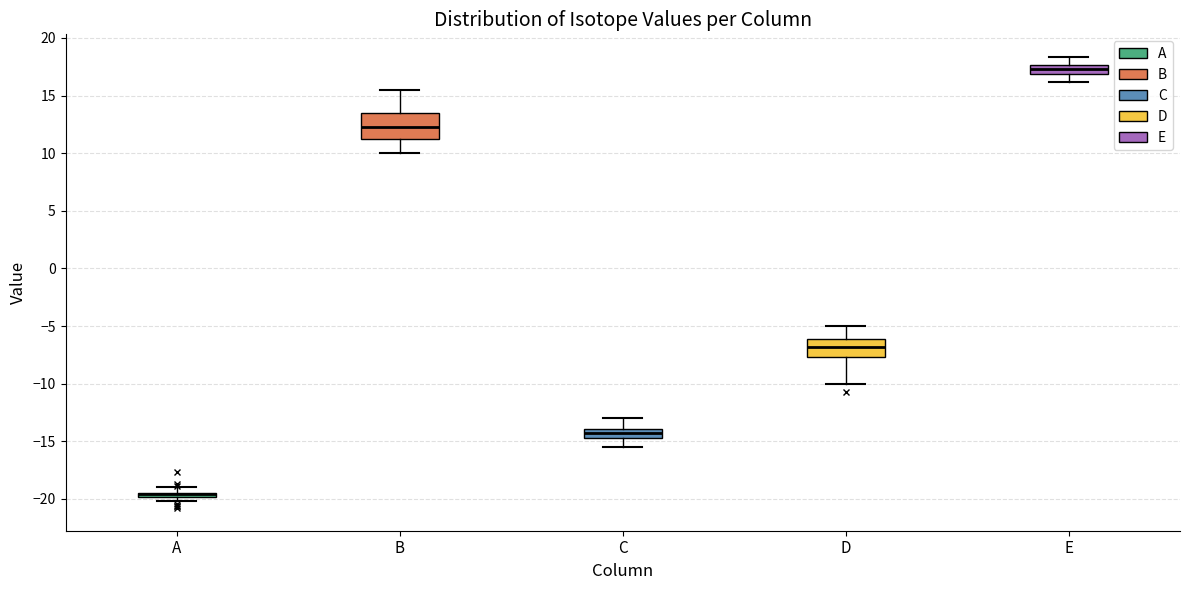

Where is the lower edge of the box for E on the y-axis? The values are not printed on the chart, so give them approximately, as read against the axis.

17.0